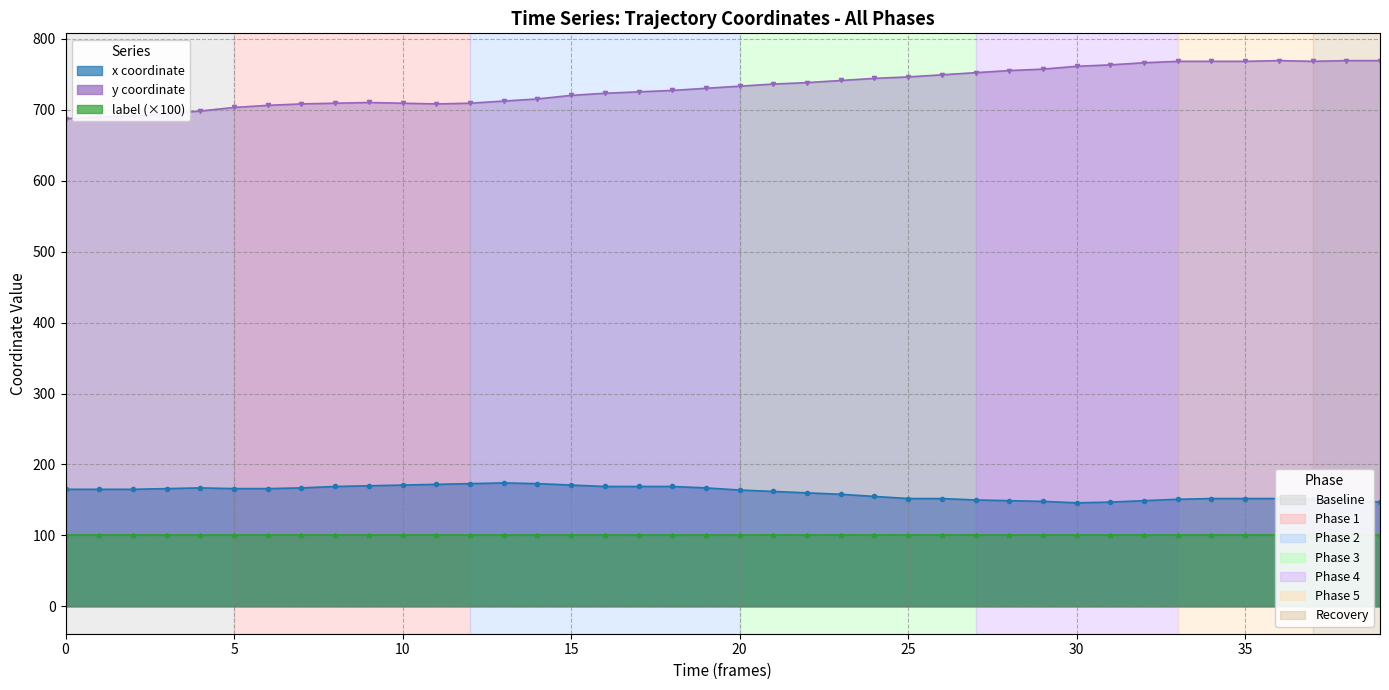

Which series has the largest range (max minus min)?

y (line)